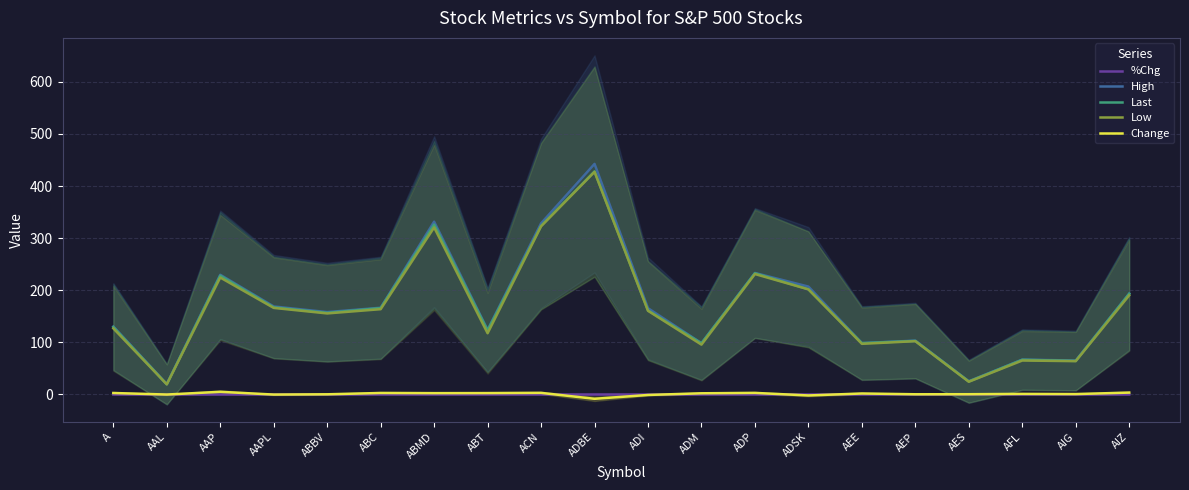

True or false: Last and Change cross at least once.

False